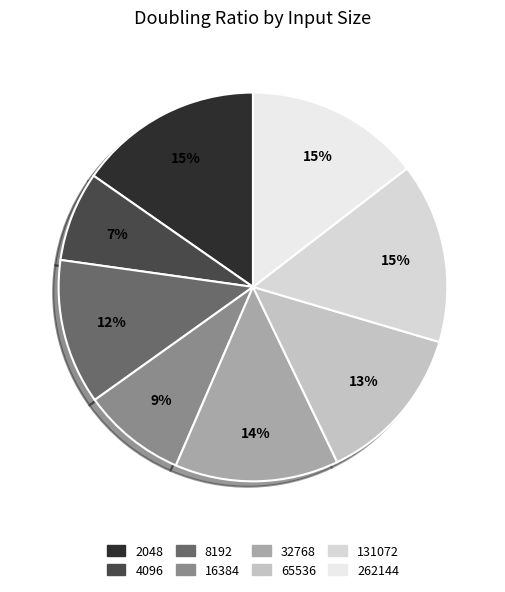

To the nearest percent, what is the average slice percentage?

13%